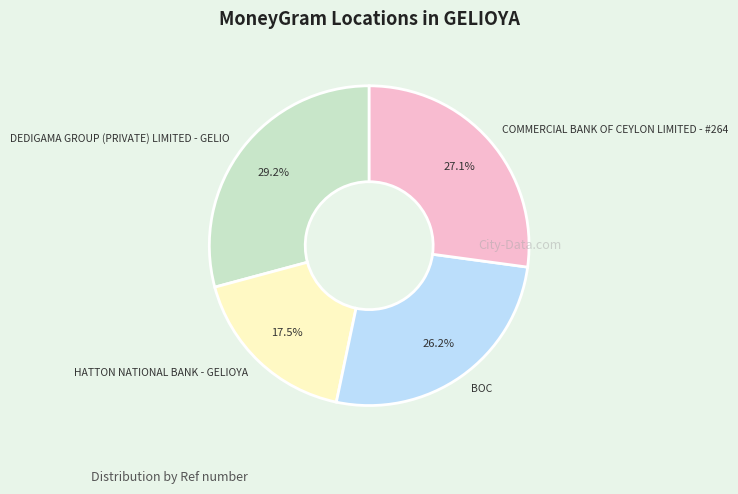

Count the number of slices in the pie.

4